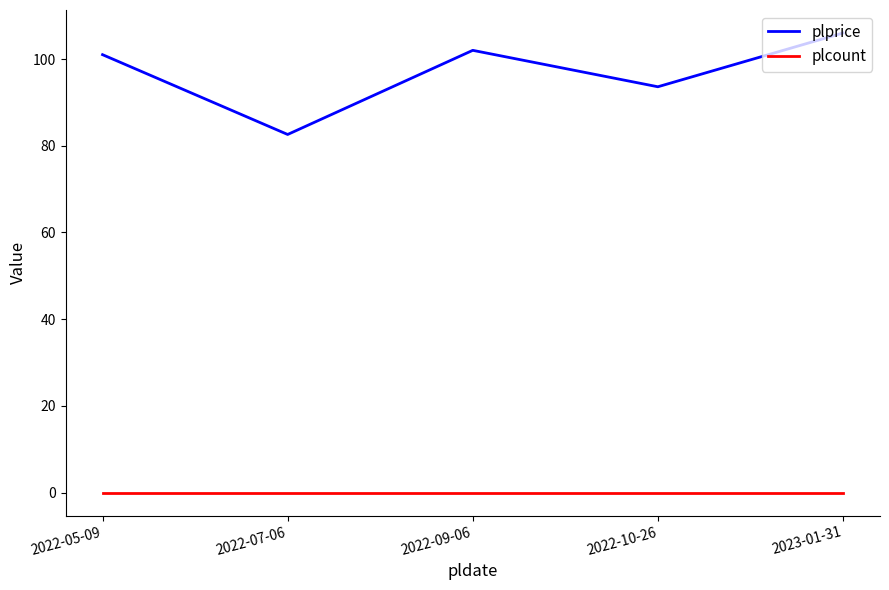

True or false: plcount and plprice cross at least once.

False